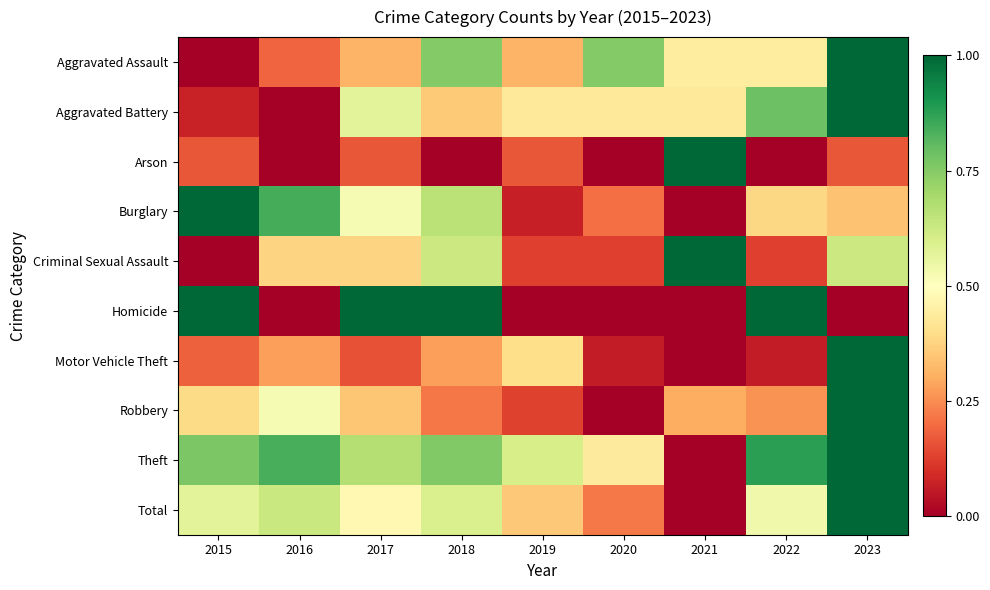

Reading right to left, what are all the values shown in this chart?

Aggravated Assault: 2023=1.0	2022=0.4	2021=0.4	2020=0.8	2019=0.3	2018=0.8	2017=0.3	2016=0.2	2015=0.0
Aggravated Battery: 2023=1.0	2022=0.8	2021=0.4	2020=0.4	2019=0.4	2018=0.4	2017=0.6	2016=0.0	2015=0.1
Arson: 2023=0.2	2022=0.0	2021=1.0	2020=0.0	2019=0.2	2018=0.0	2017=0.2	2016=0.0	2015=0.2
Burglary: 2023=0.3	2022=0.4	2021=0.0	2020=0.2	2019=0.1	2018=0.7	2017=0.5	2016=0.8	2015=1.0
Criminal Sexual Assault: 2023=0.6	2022=0.1	2021=1.0	2020=0.1	2019=0.1	2018=0.6	2017=0.4	2016=0.4	2015=0.0
Homicide: 2023=0.0	2022=1.0	2021=0.0	2020=0.0	2019=0.0	2018=1.0	2017=1.0	2016=0.0	2015=1.0
Motor Vehicle Theft: 2023=1.0	2022=0.1	2021=0.0	2020=0.1	2019=0.4	2018=0.3	2017=0.2	2016=0.3	2015=0.2
Robbery: 2023=1.0	2022=0.3	2021=0.3	2020=0.0	2019=0.1	2018=0.2	2017=0.3	2016=0.5	2015=0.4
Theft: 2023=1.0	2022=0.9	2021=0.0	2020=0.4	2019=0.6	2018=0.8	2017=0.7	2016=0.8	2015=0.8
Total: 2023=1.0	2022=0.5	2021=0.0	2020=0.2	2019=0.4	2018=0.6	2017=0.5	2016=0.6	2015=0.6